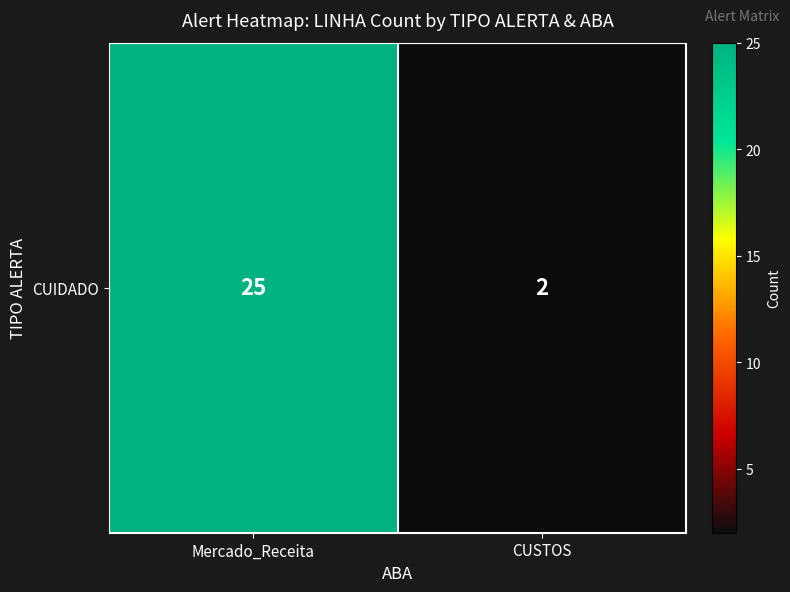

Reading left to right, extract all data points from this chart.

25	2